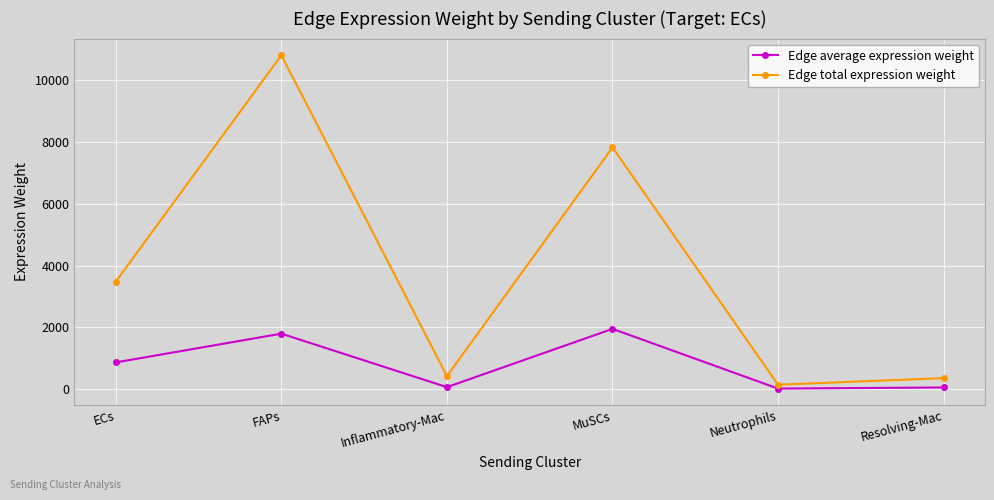

At ECs, list the series in order from smallest to largest.

Edge average expression weight, Edge total expression weight